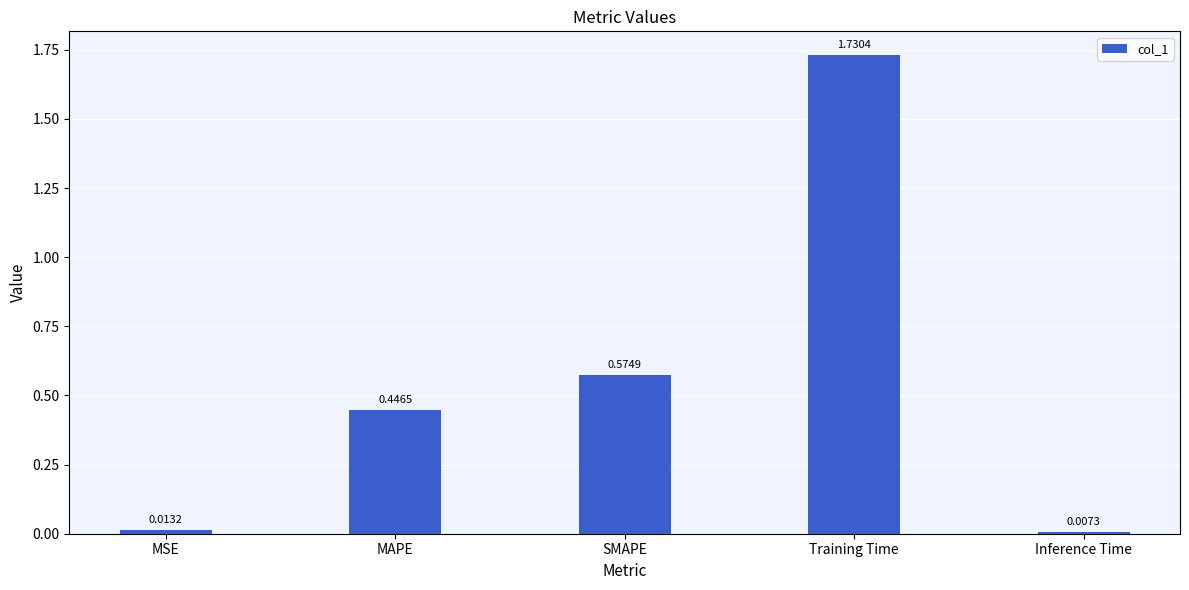

Rank the categories by value from highest to lowest.

Training Time, SMAPE, MAPE, MSE, Inference Time